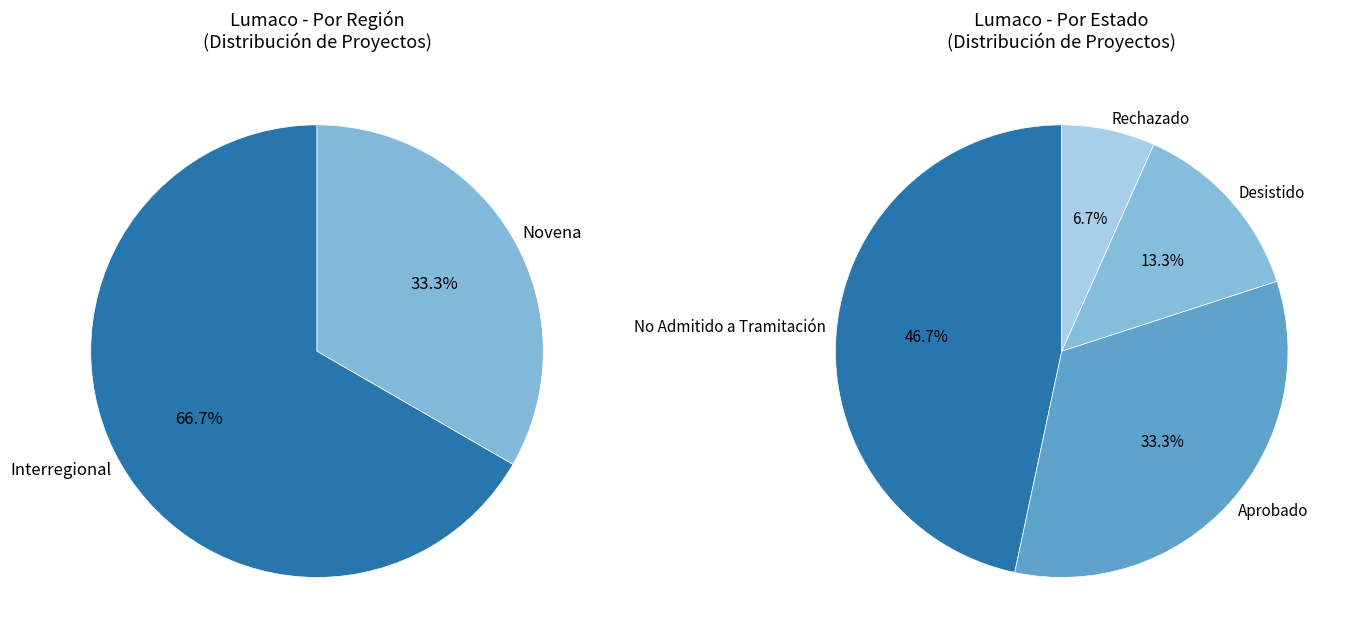

Count the number of slices in the pie.

2